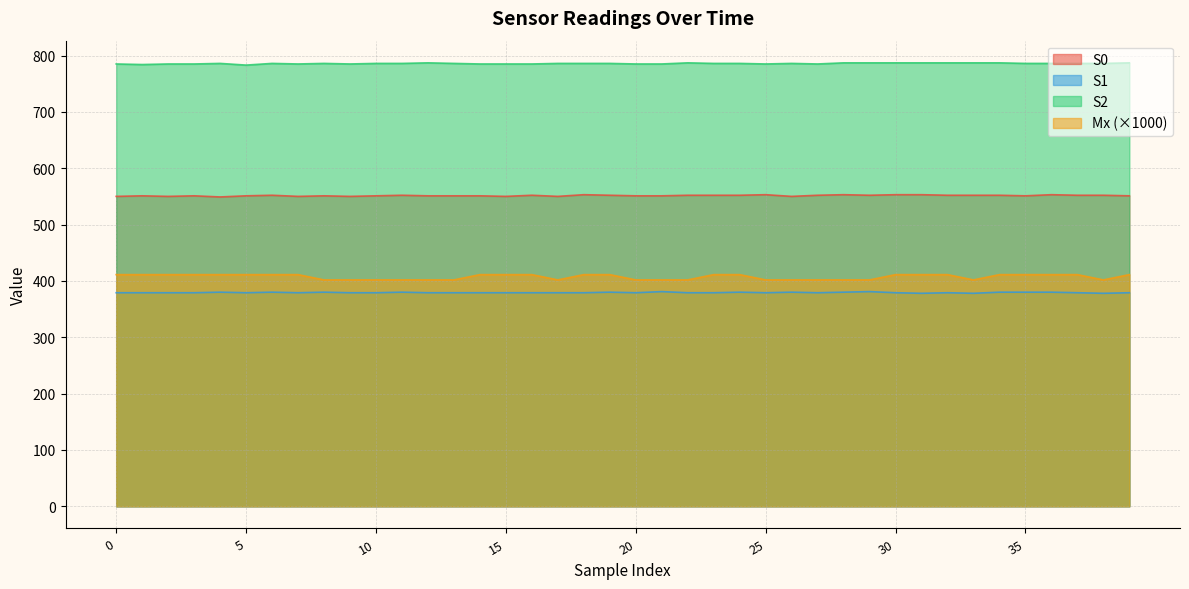

Is it true that Mx equals 575.6 at 0?

False